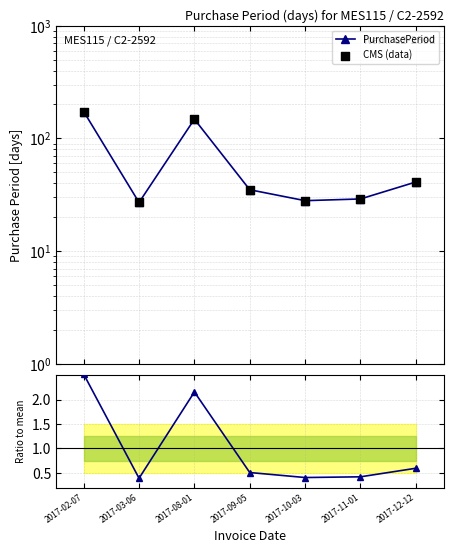

Is the value of CMS (data) at 2017-08-01 greater than the value of PurchasePeriod at 2017-08-01?

No